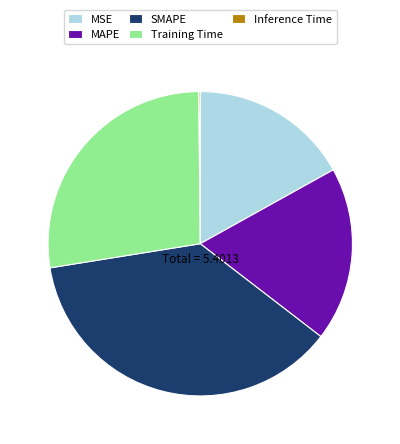

True or false: SMAPE accounts for 37% of the total.

True